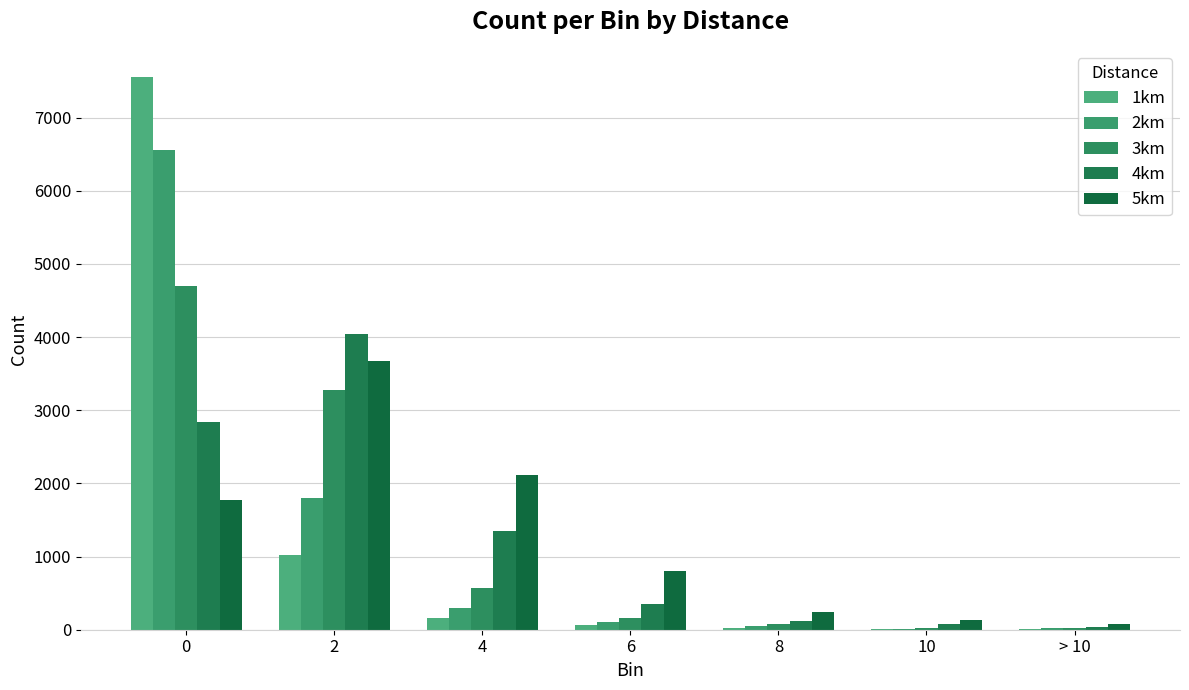

What is the total value across all series at 8?

529